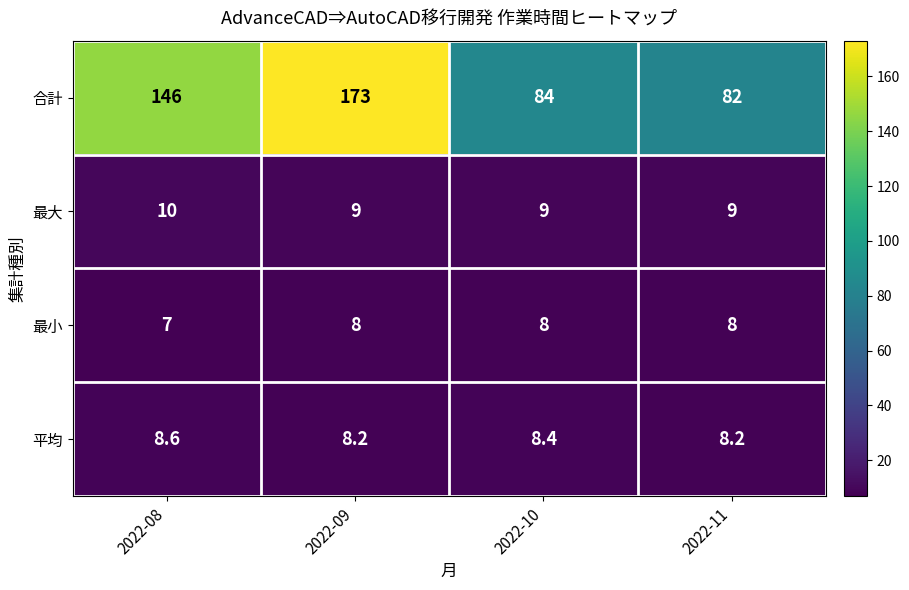

Reading left to right, extract all data points from this chart.

合計: 2022-08=146.0	2022-09=173.0	2022-10=84.0	2022-11=82.0
最大: 2022-08=10.0	2022-09=9.0	2022-10=9.0	2022-11=9.0
最小: 2022-08=7.0	2022-09=8.0	2022-10=8.0	2022-11=8.0
平均: 2022-08=8.6	2022-09=8.2	2022-10=8.4	2022-11=8.2